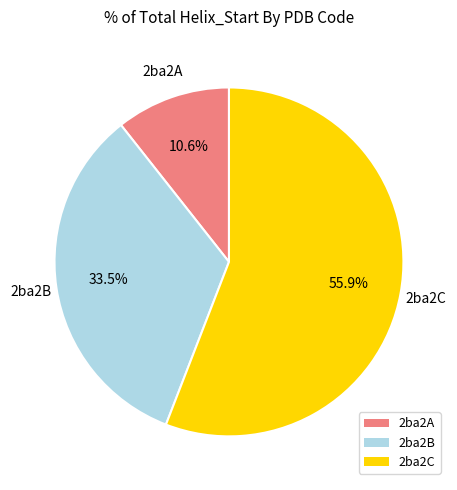

To the nearest percent, what is the difference between the largest and smallest slice percentages?

45%